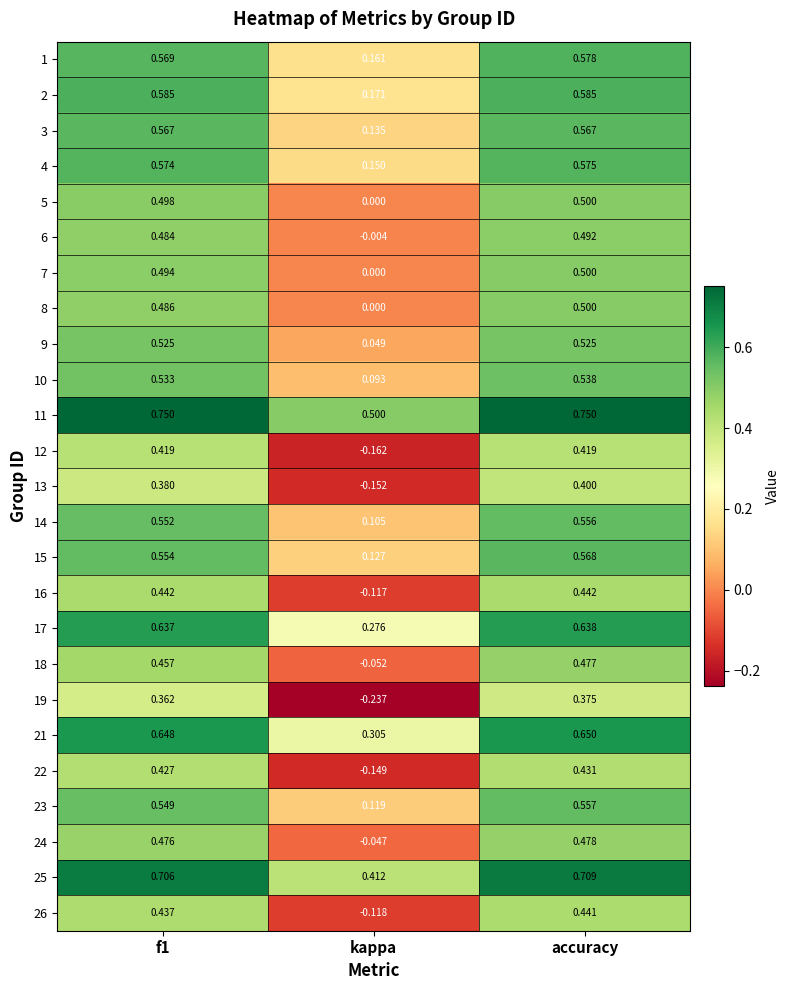

At which category is the sum across all series the highest?

accuracy